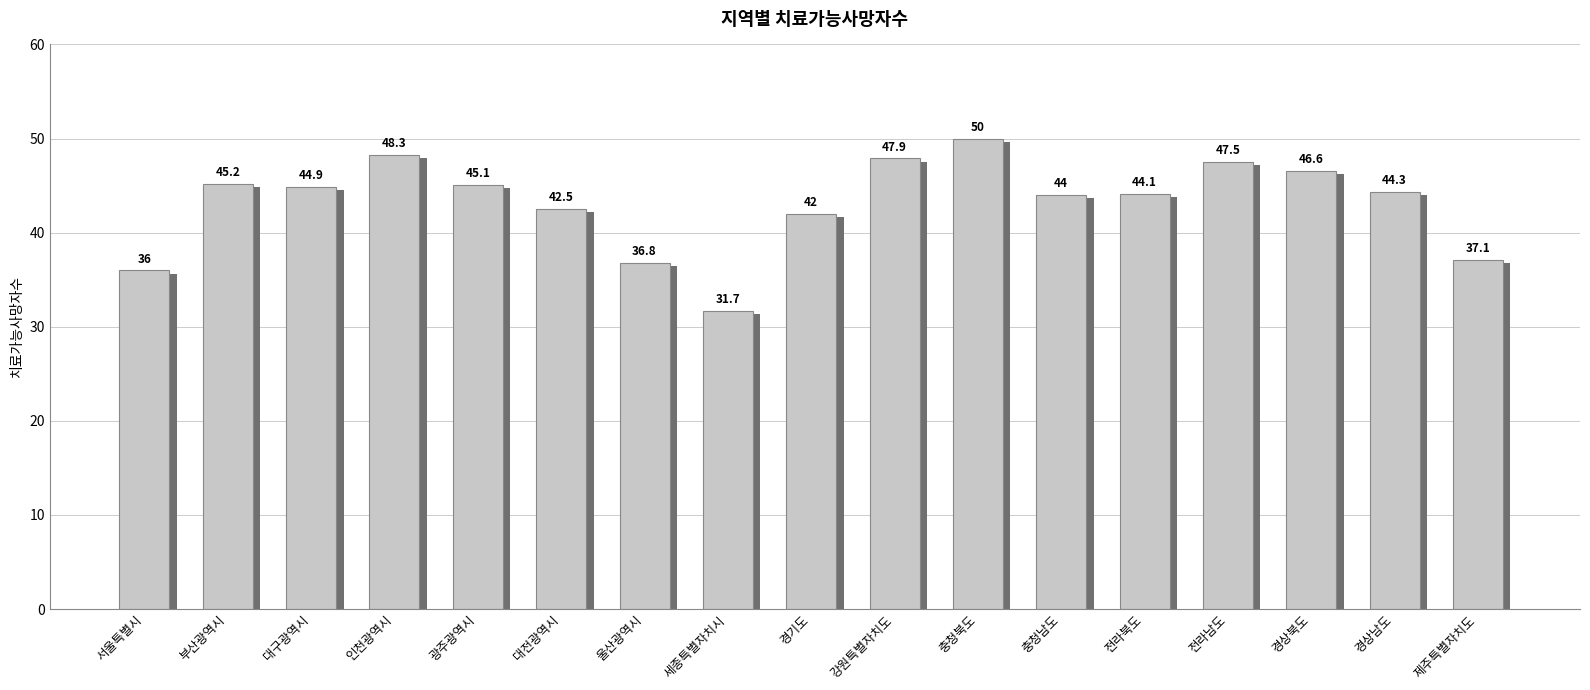

What is the difference between the values at 충청남도 and 제주특별자치도?

6.9